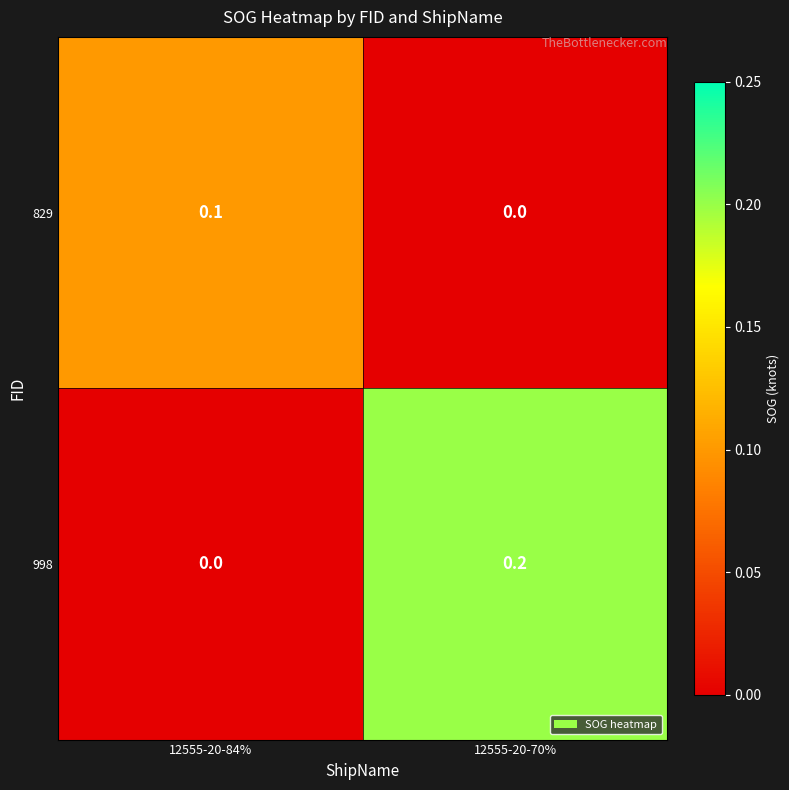

At which label is 998 closest to 0?

12555-20-84%